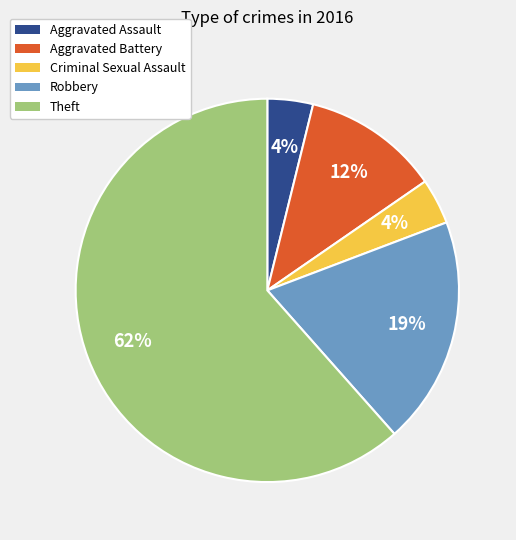

Approximately how many times larger is the value at Criminal Sexual Assault compared to Aggravated Assault?

1.0